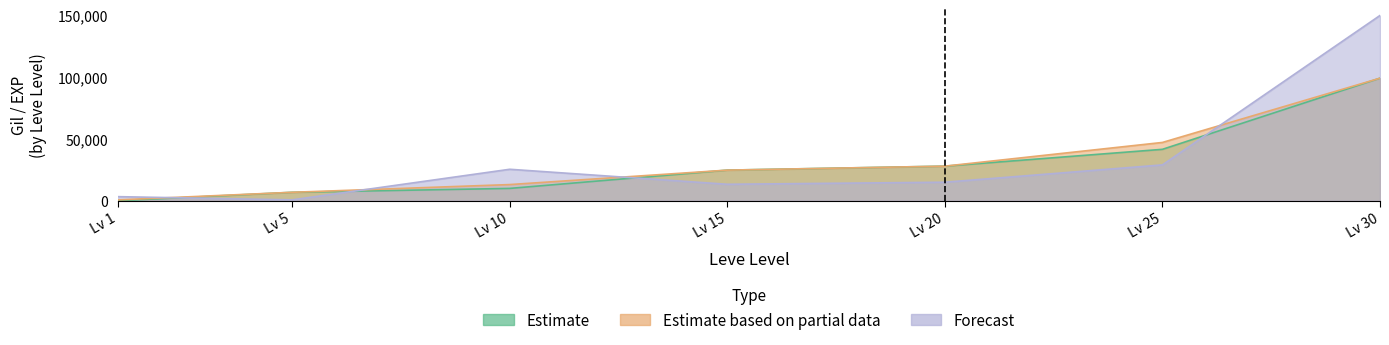

What is the smallest value displayed?

1